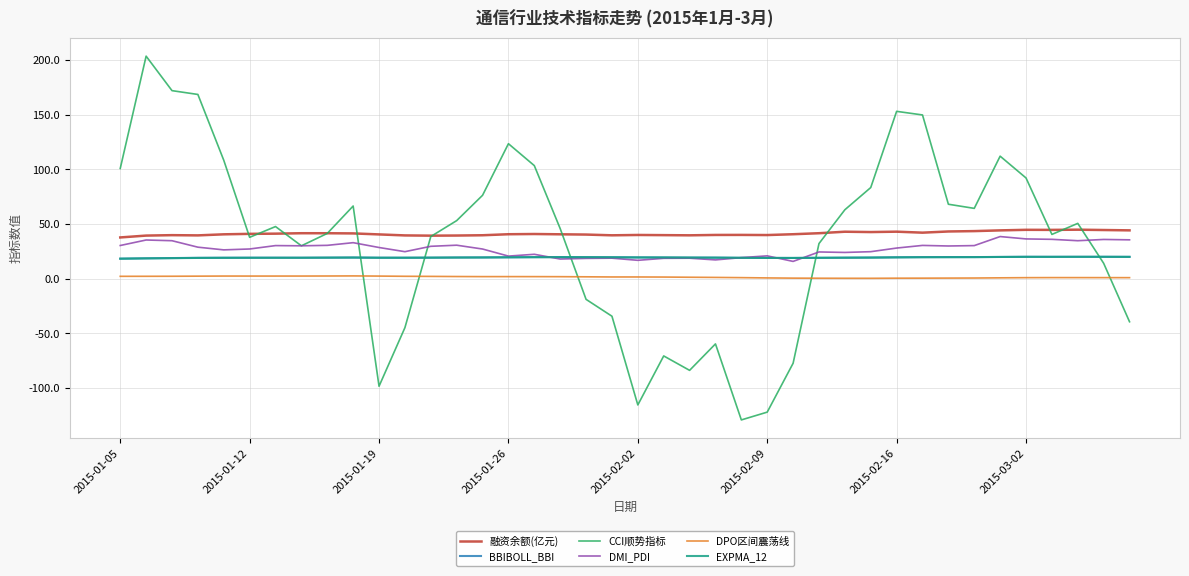

True or false: 融资余额(亿元) and BBIBOLL_BBI cross at least once.

False